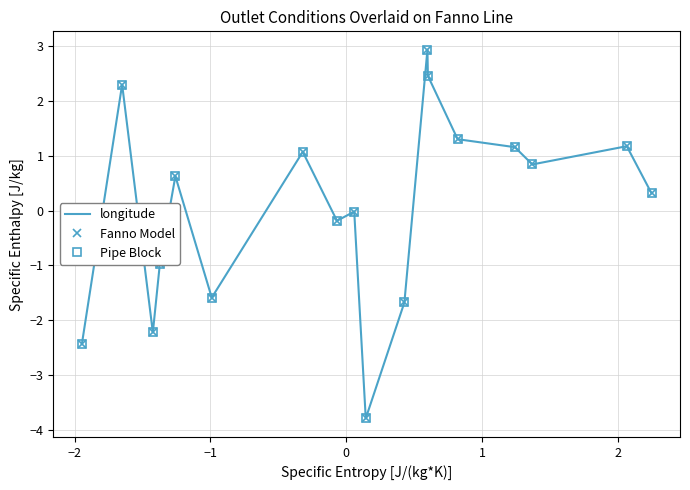

What is the label of the 14th point from the right?

1